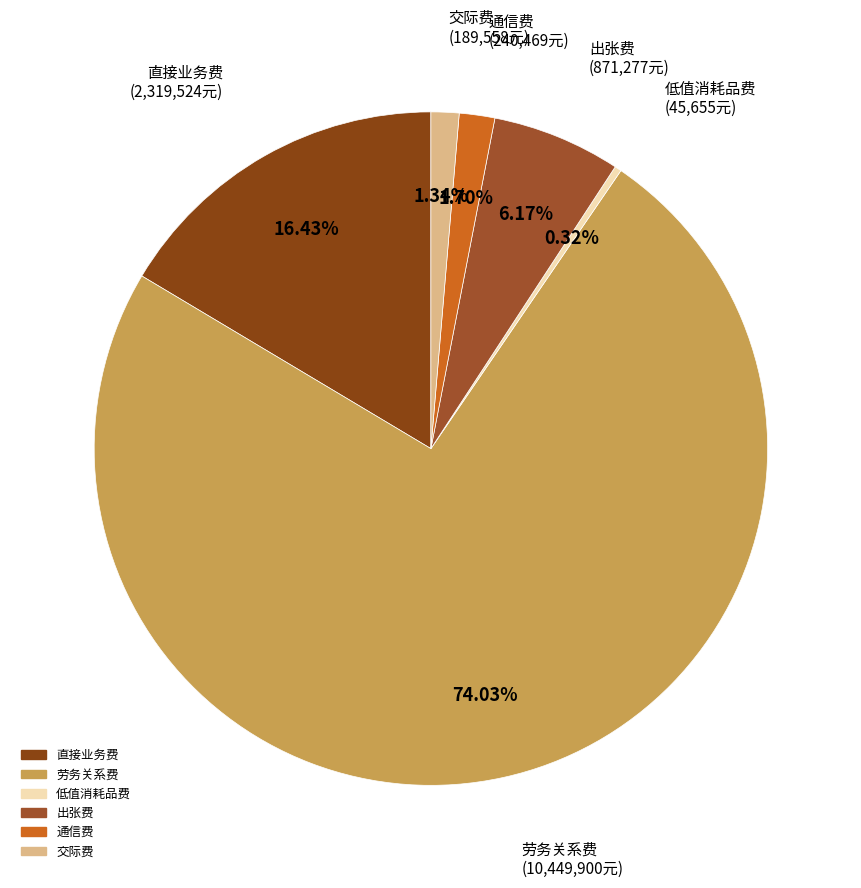

Which category has the biggest portion of the pie?

劳务关系费